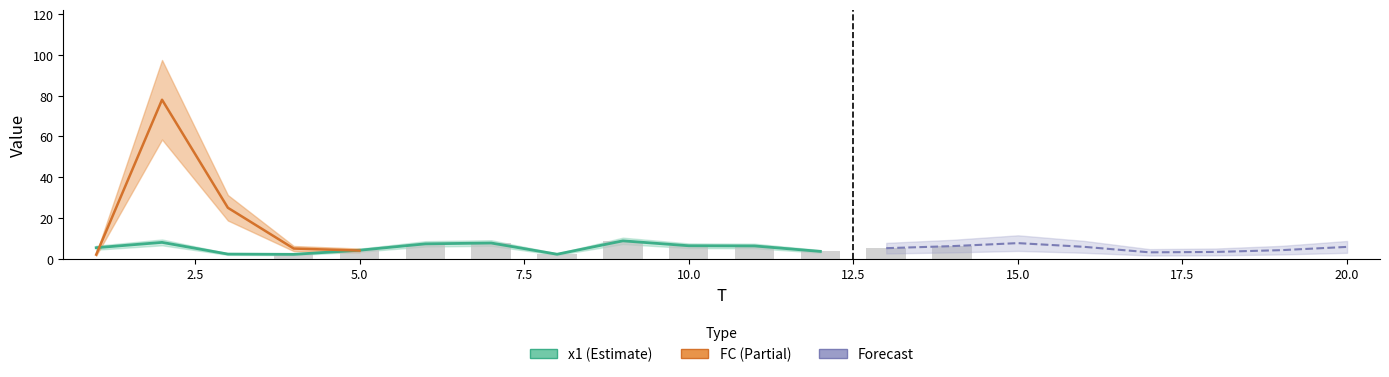

Is the value of FC at 8 greater than the value of x1 at 9?

No